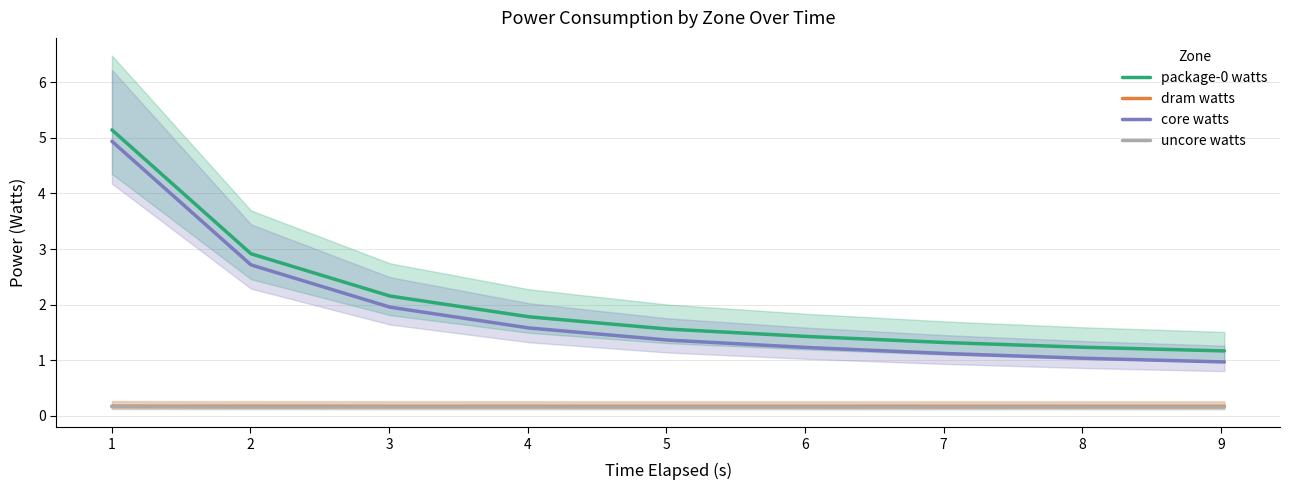

What is the lowest value of the package-0 watts series?

1.2